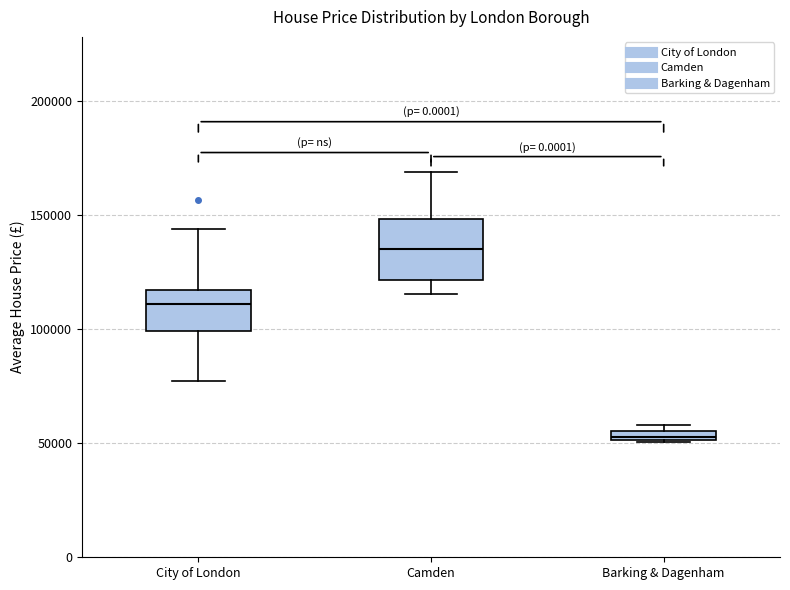

Which box's median line is the highest?

Camden